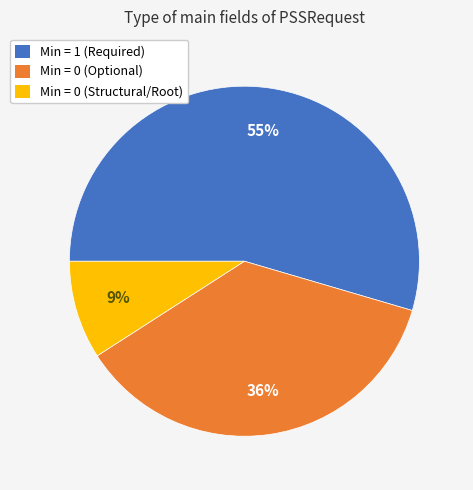

Is there any slice that represents more than half of the pie?

Yes